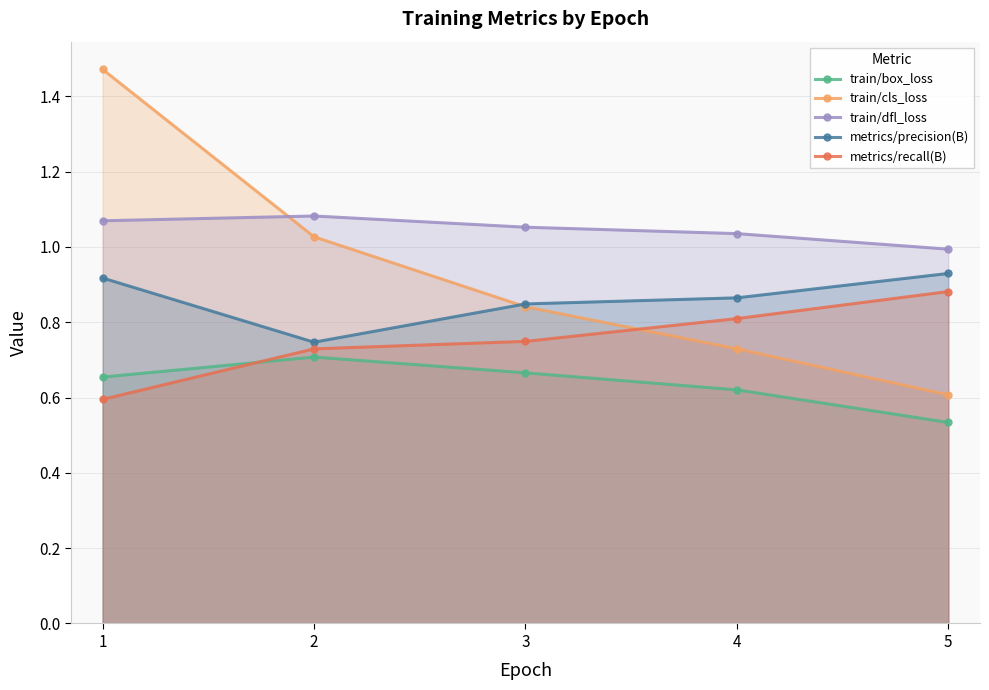

What is the spread (max minus min) of values at 5?

0.5